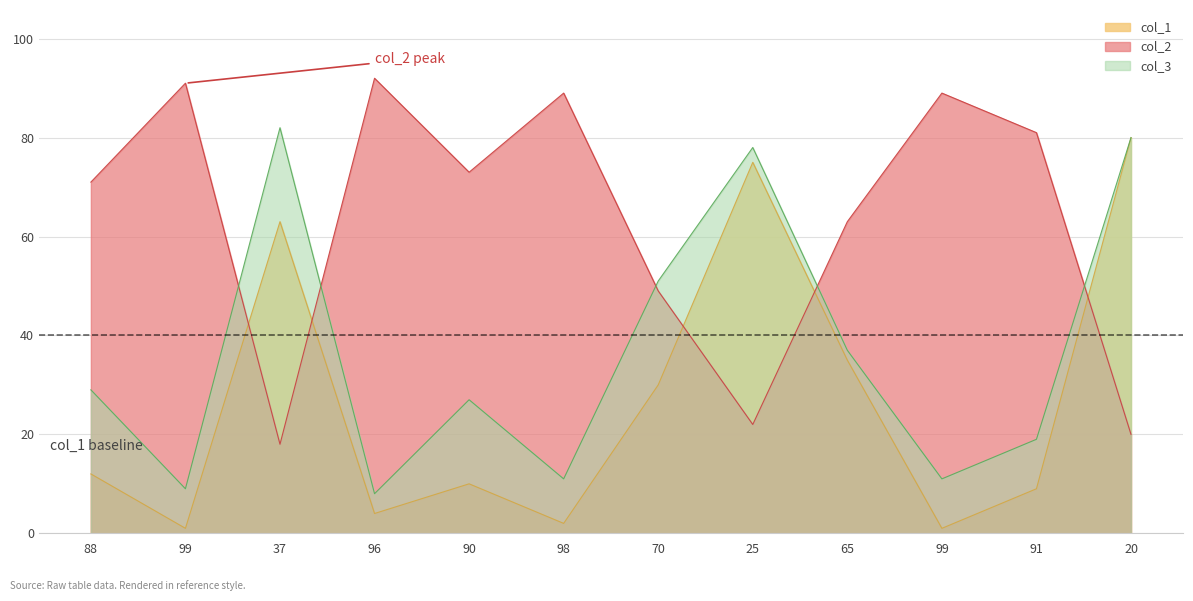

What is the label of the 1st point from the right?

20